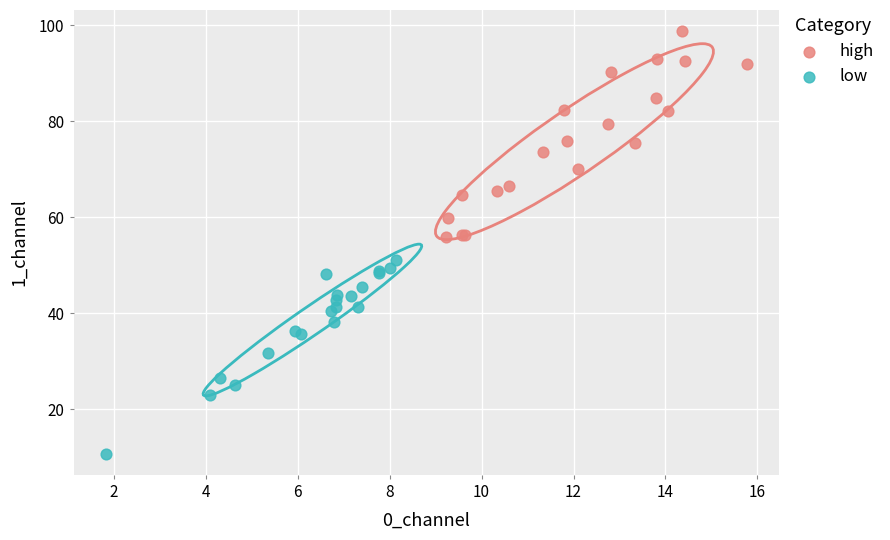

Which series contains the highest Y value?

high